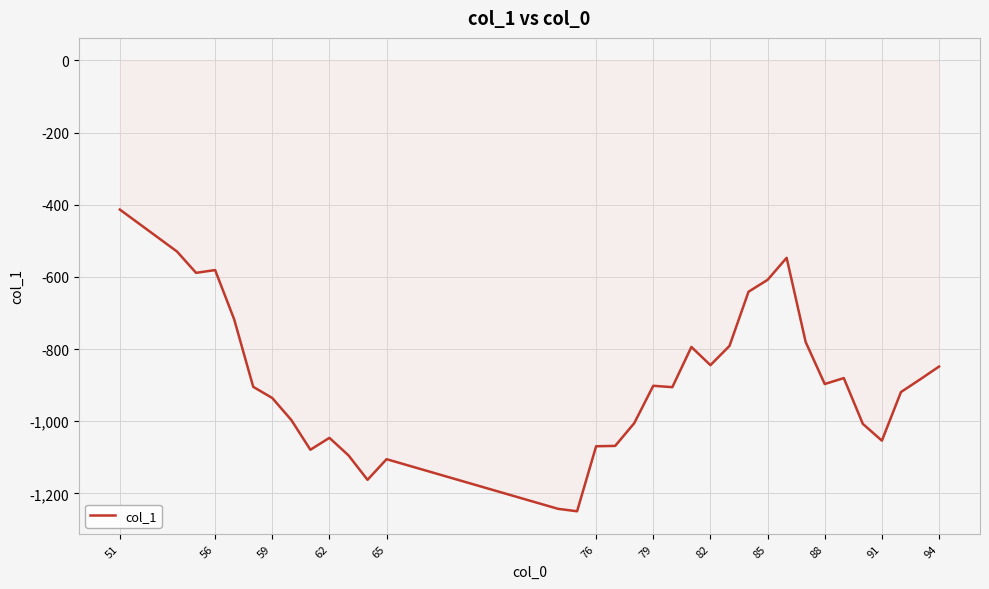

What is the smallest value displayed?

-1249.7